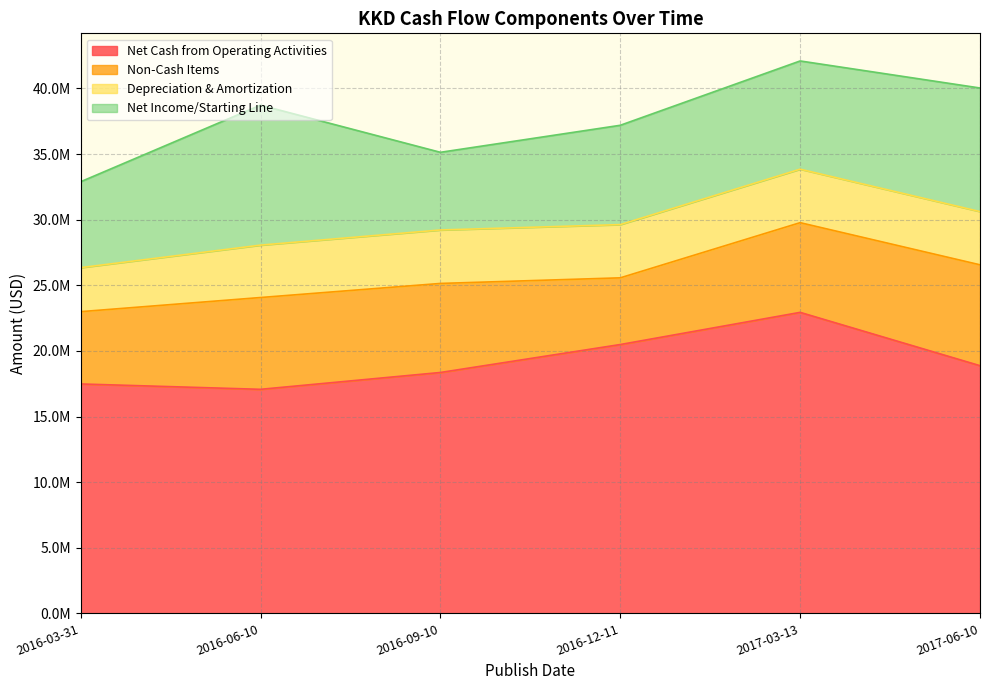

Rank the series by their maximum value, from lowest to highest.

Depreciation & Amortization, Non-Cash Items, Net Income/Starting Line, Net Cash from Operating Activities